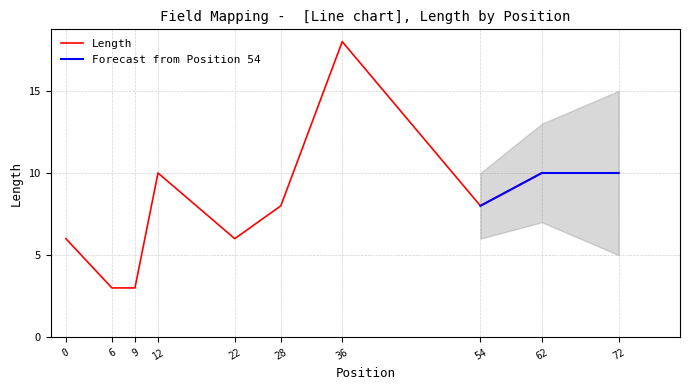

Reading left to right, what are all the values shown in this chart?

6	3	3	10	6	8	18	8	10	10